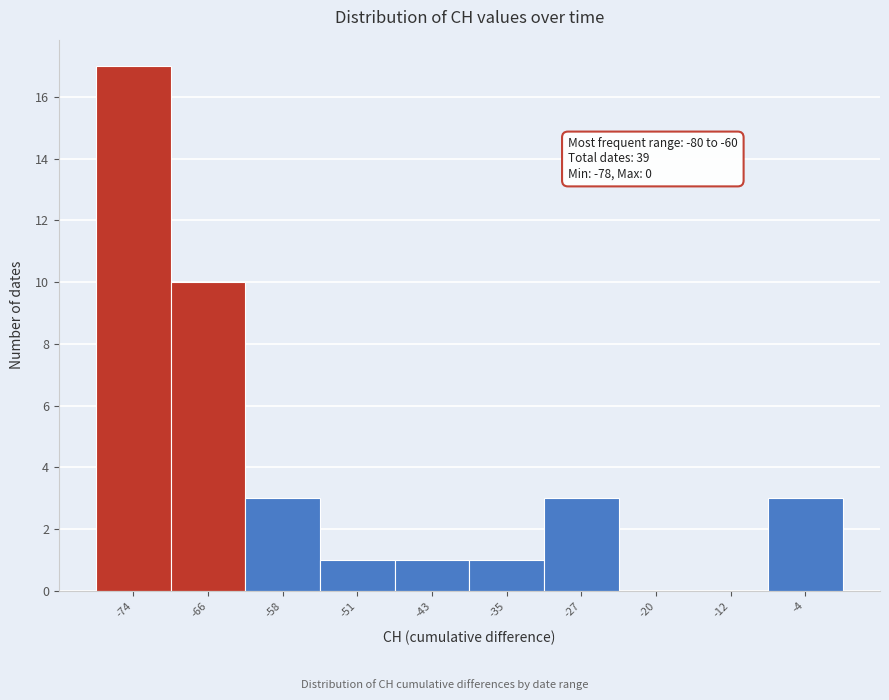

Over which range of the x-axis is the bar tallest?

-78.0 to -70.2